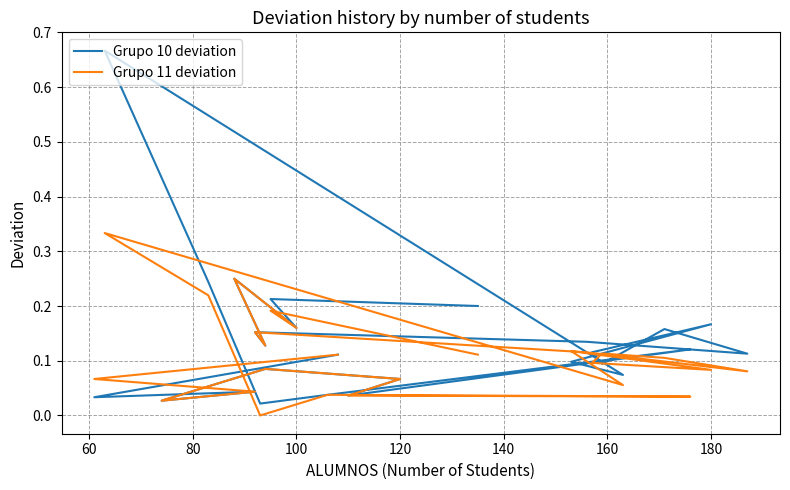

At how many categories does at least one series exceed 0?

26